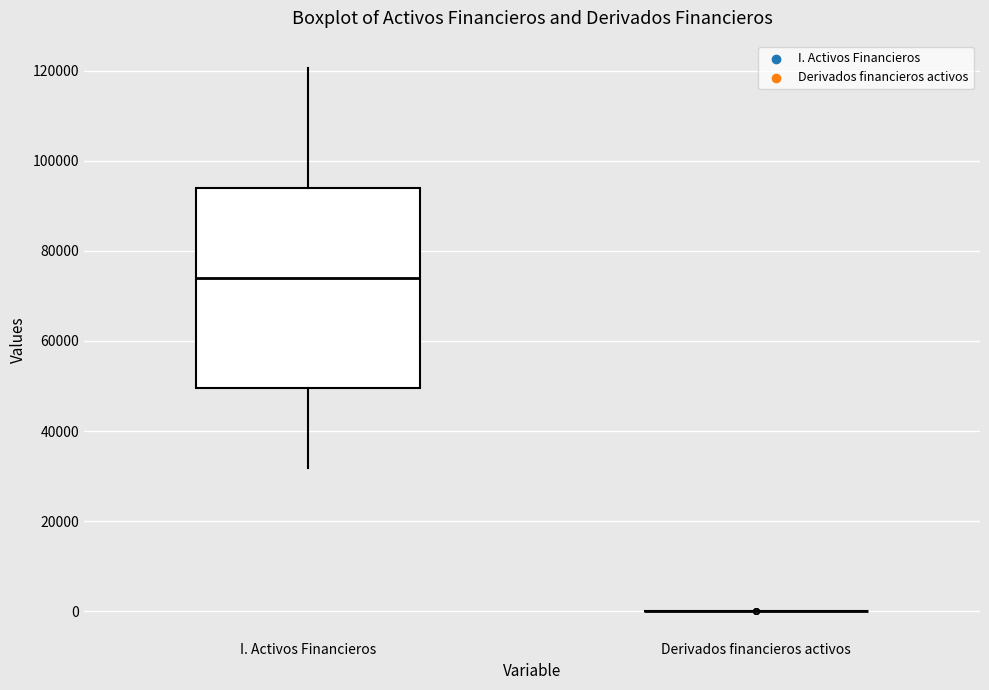

Reading left to right, transcribe this box plot: for each box, give where its median line is, the range the box spans, and where its two whiskers end, as read against the y-axis. The values are not printed on the chart, so give them approximately, as read against the axis.

I. Activos Financieros: median 74000, box 50000 to 94000, whiskers 32000 to 120000
Derivados financieros activos: box collapsed to a line at 0, whiskers 0 to 0